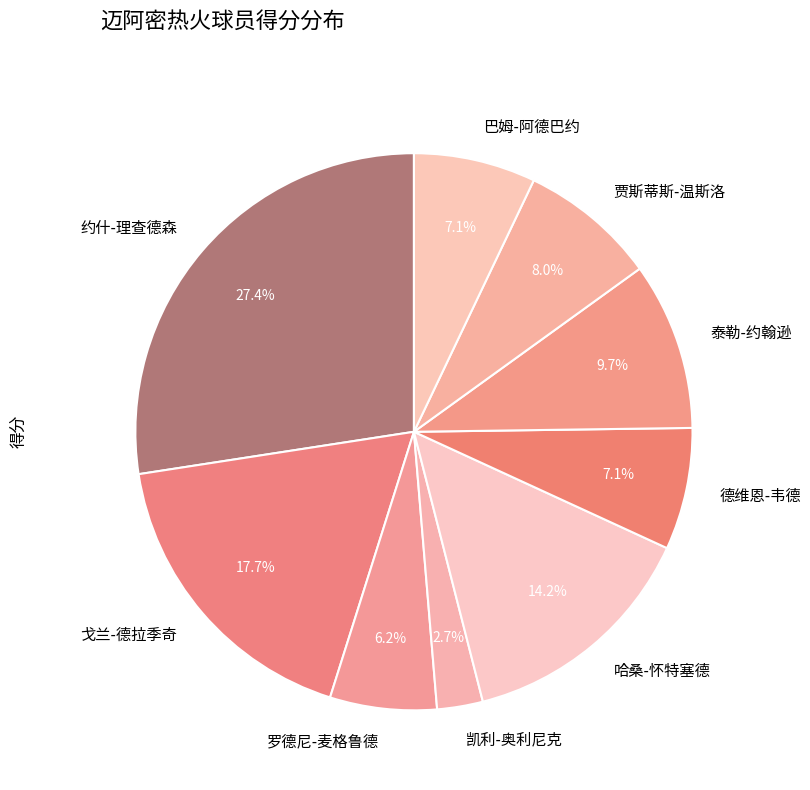

Approximately how many times larger is the value at 贾斯蒂斯-温斯洛 compared to 约什-理查德森?

0.3